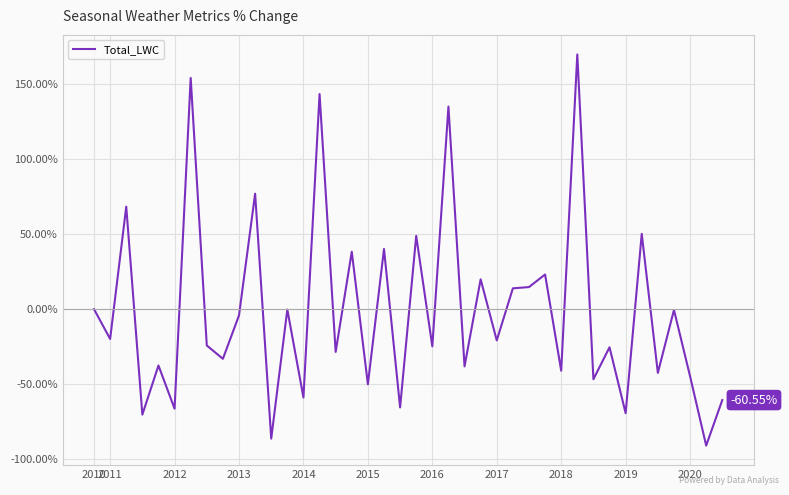

What is the difference between the maximum and minimum values?

260.6